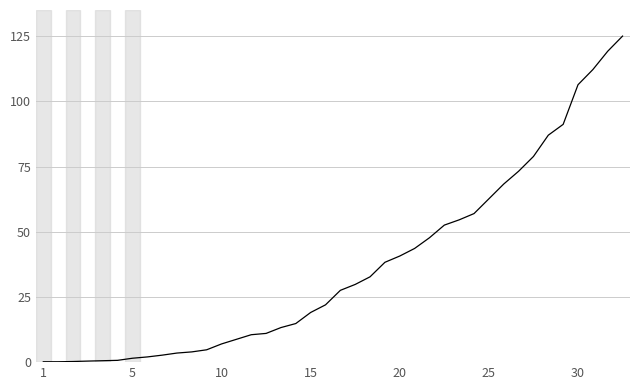

What is the difference between the maximum and minimum values?

124.9